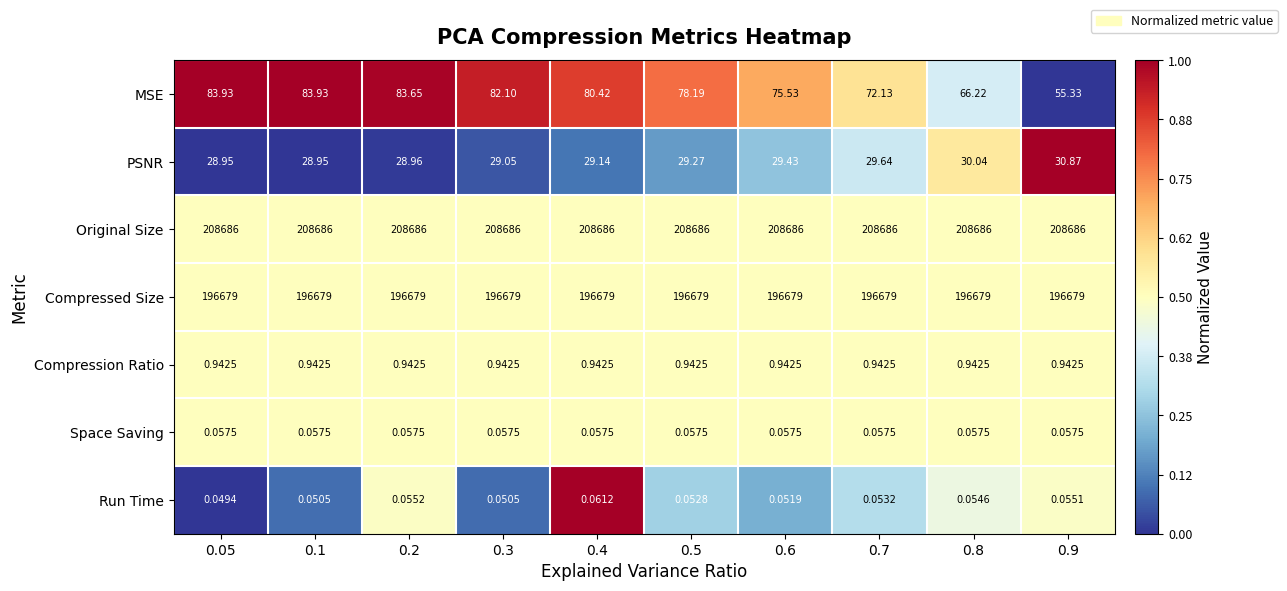

Which series has the largest total across all categories?

Original Size